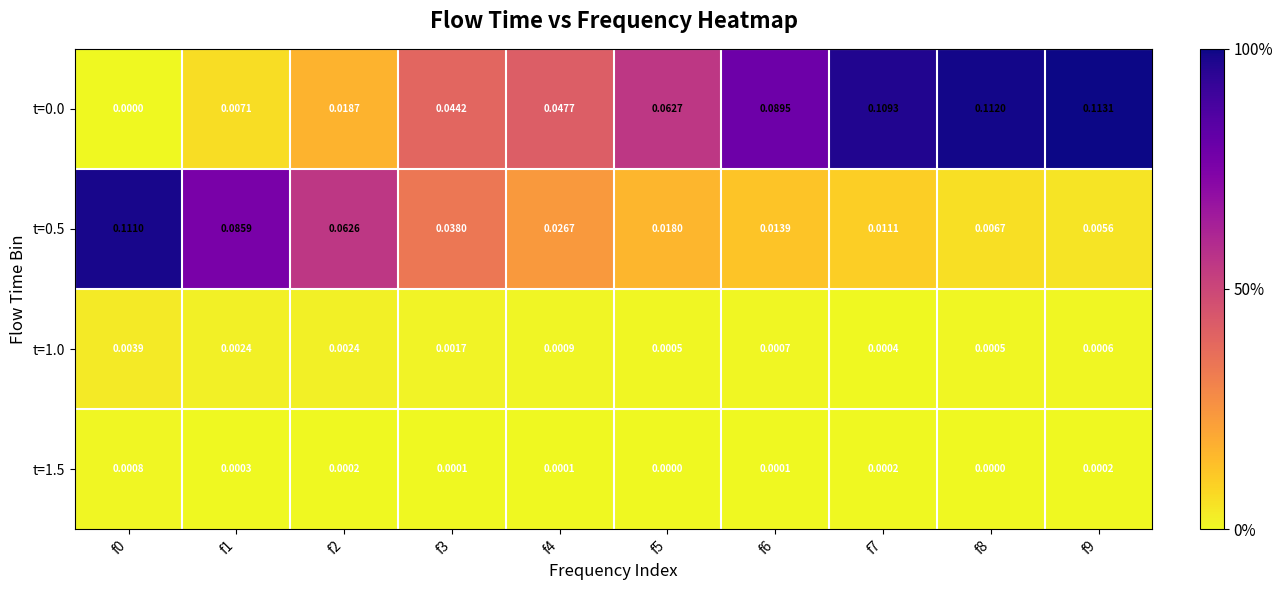

Is the value of t=0.5 at f8 greater than the value of t=0.0 at f8?

No